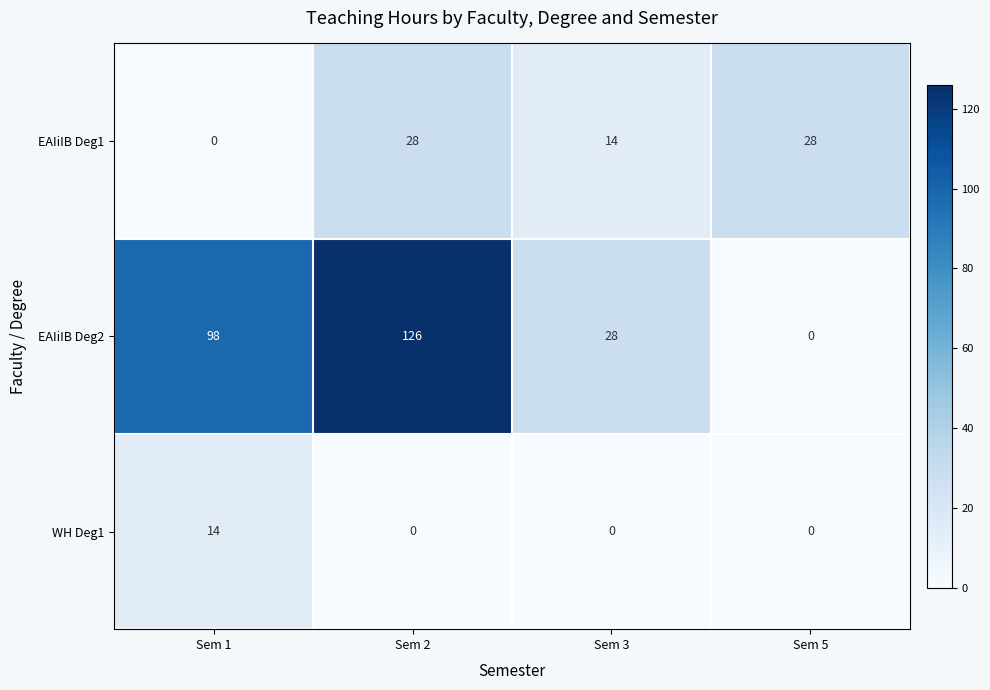

Rank the series by their average value, from lowest to highest.

WH Deg1, EAIiIB Deg1, EAIiIB Deg2